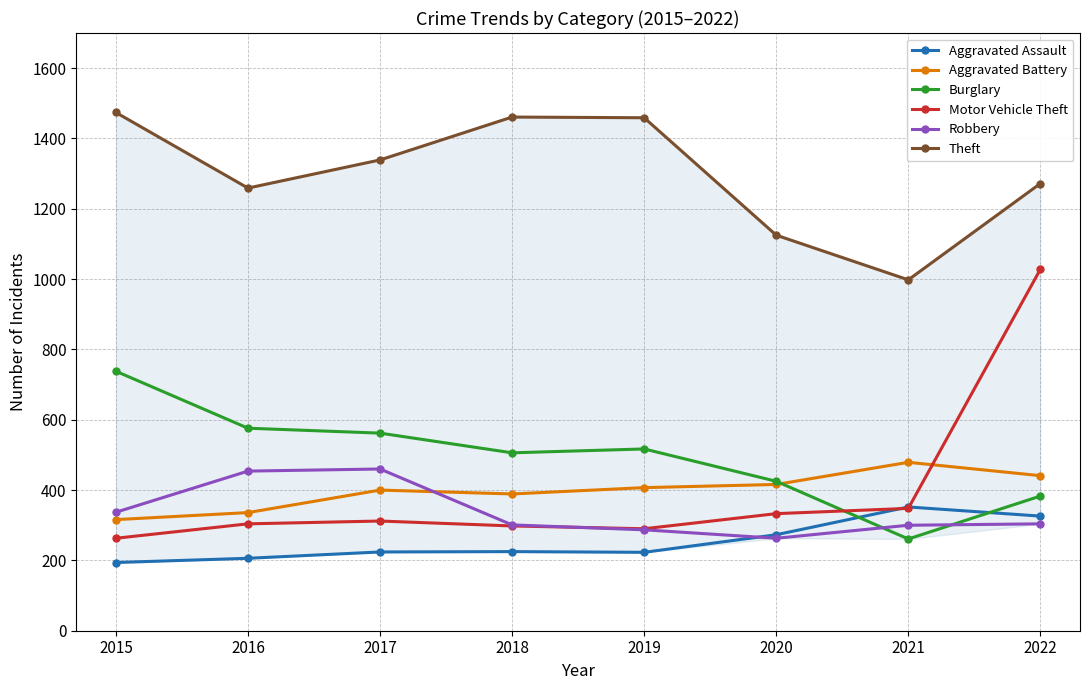

At which label does Theft first exceed 1339?

2015